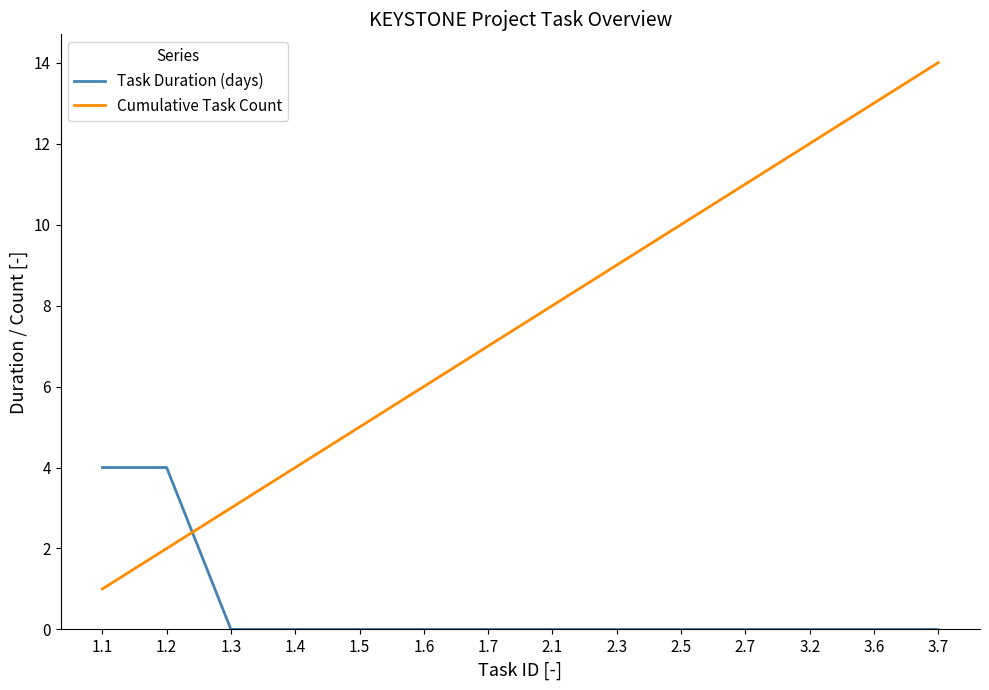

What is the maximum value shown in the chart?

14